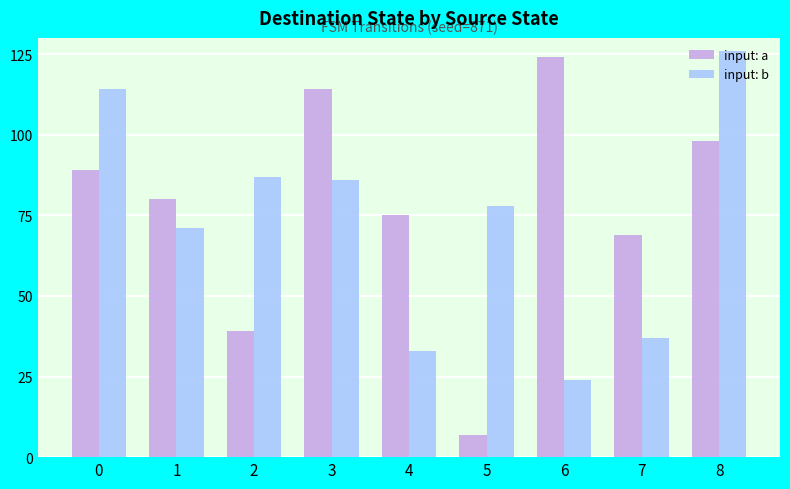

Rank the series at 7 from highest to lowest value.

input: a, input: b